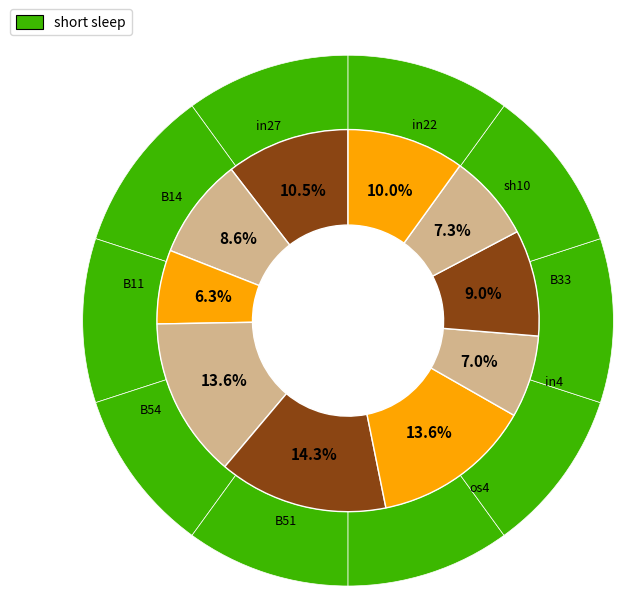

Is there any slice that represents more than half of the pie?

No